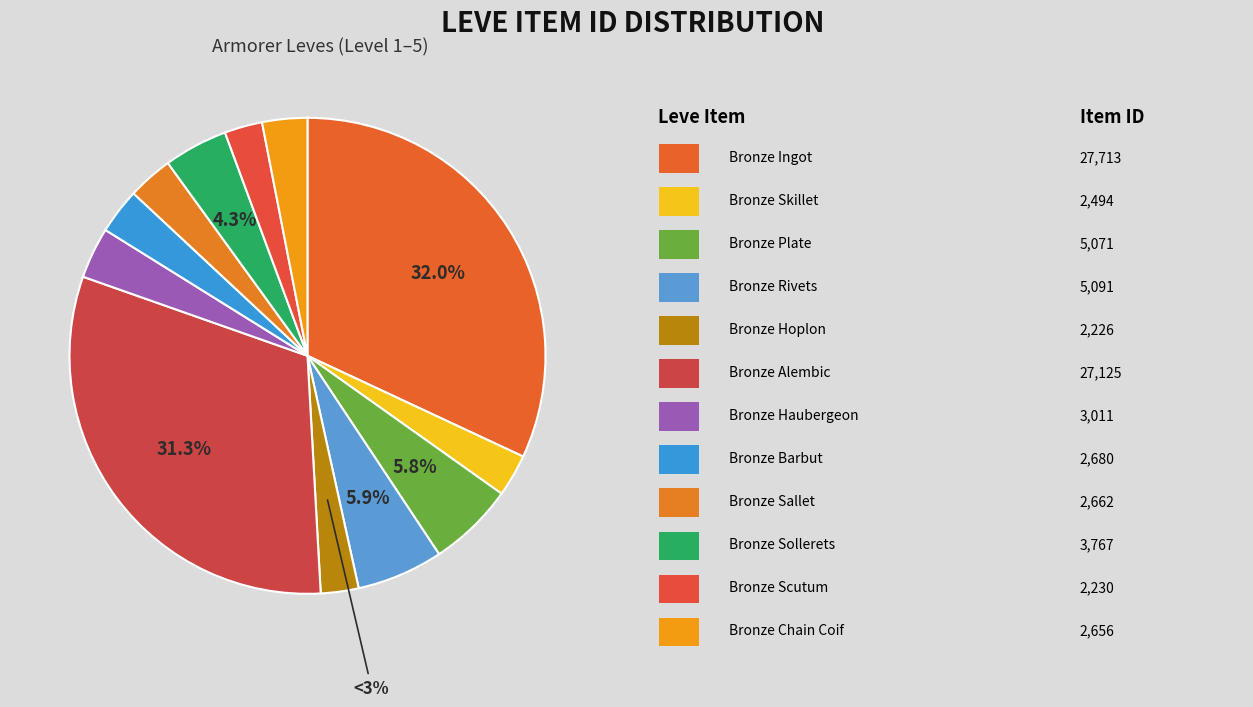

Count the number of slices in the pie.

12